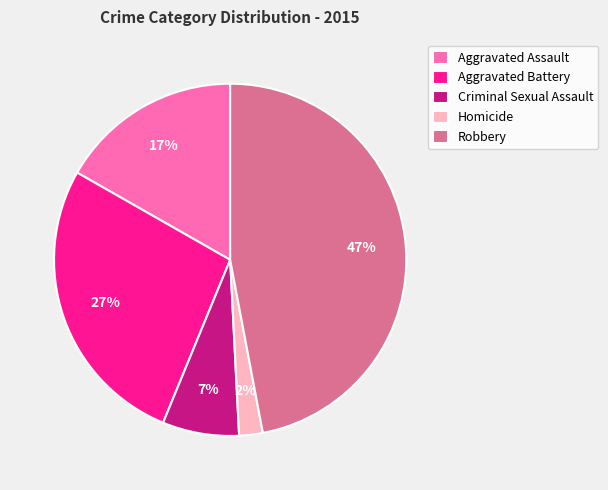

To the nearest percent, what is the combined percentage of Criminal Sexual Assault and Robbery?

54%